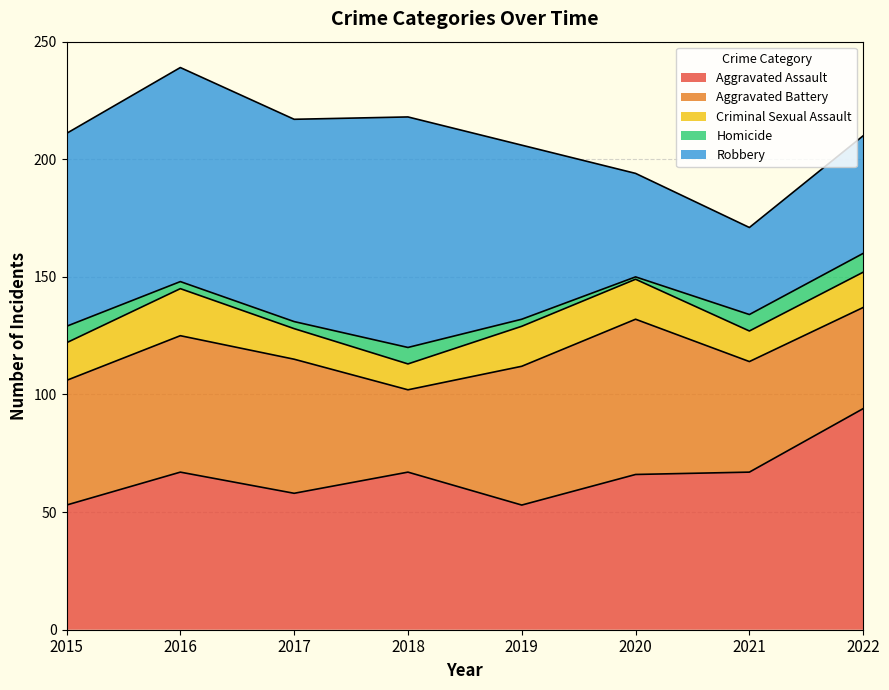

True or false: Criminal Sexual Assault has more than 2 interior local peaks.

False